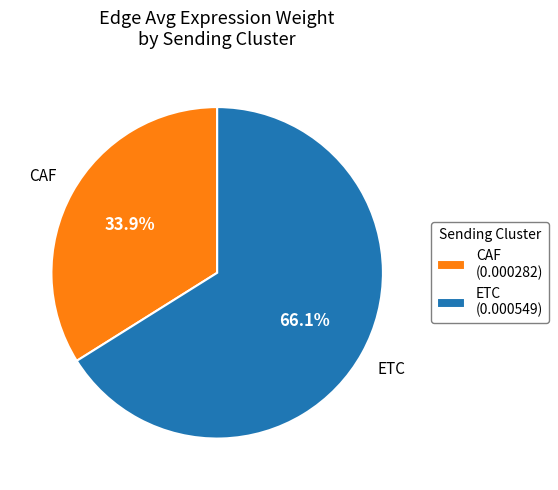

How many segments does this pie chart have?

2